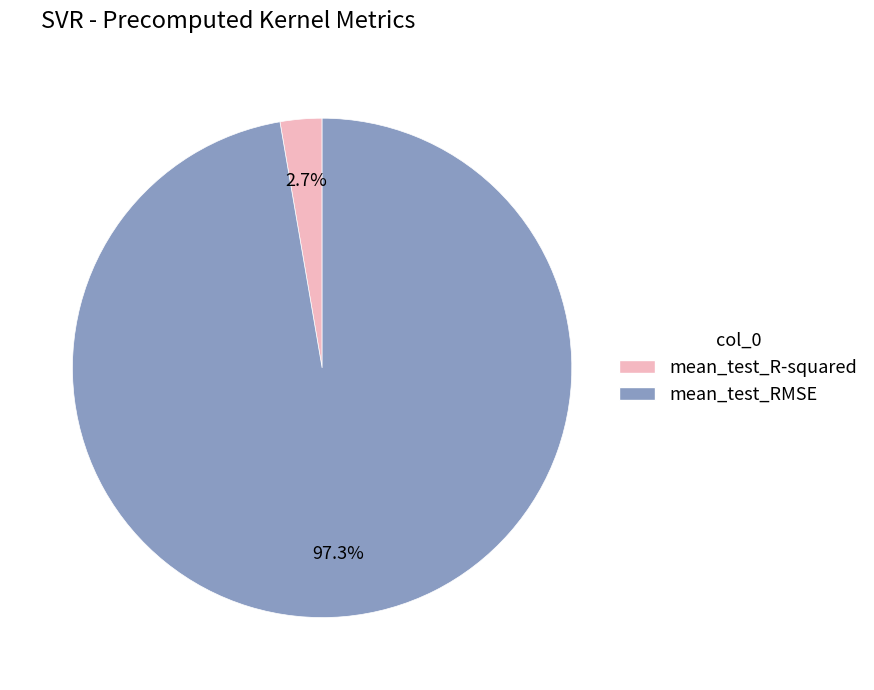

To the nearest percent, what is the difference between the mean_test_R-squared and mean_test_RMSE slice percentages?

95%